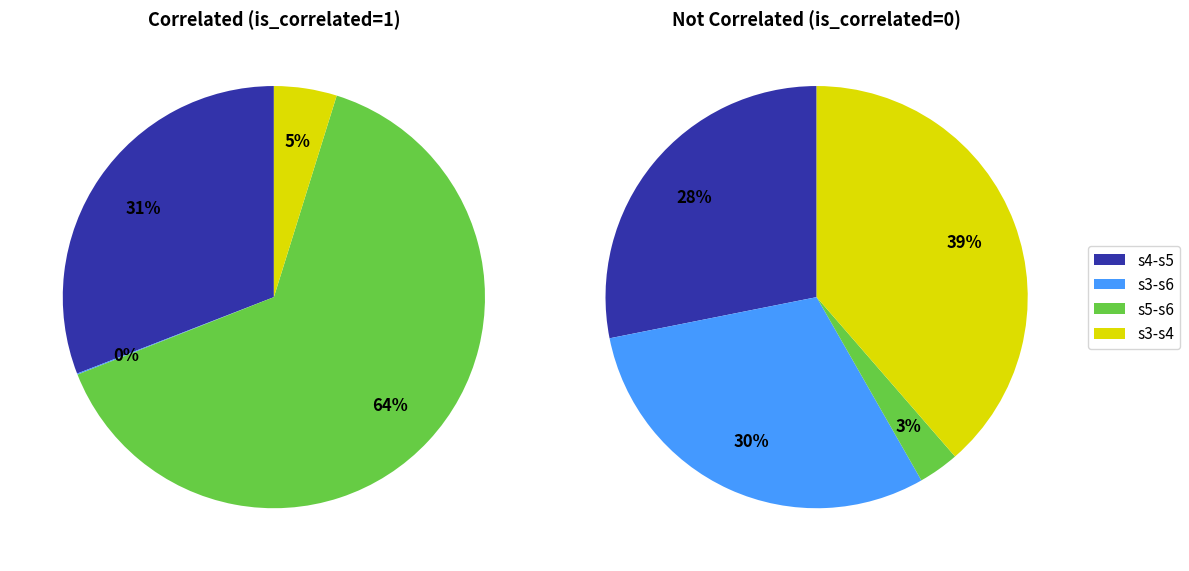

Does any single category account for the majority?

Yes